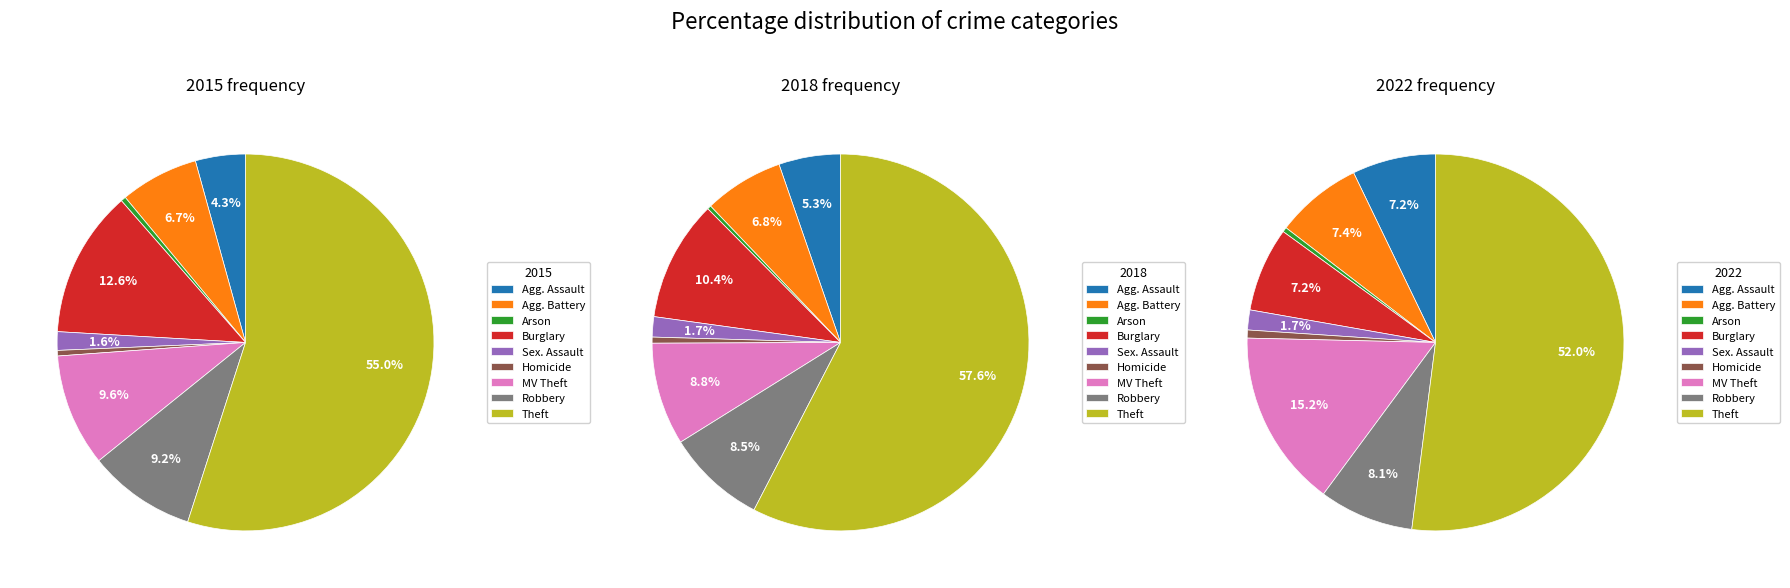

Which has a higher value, Motor Vehicle Theft or Arson?

Motor Vehicle Theft